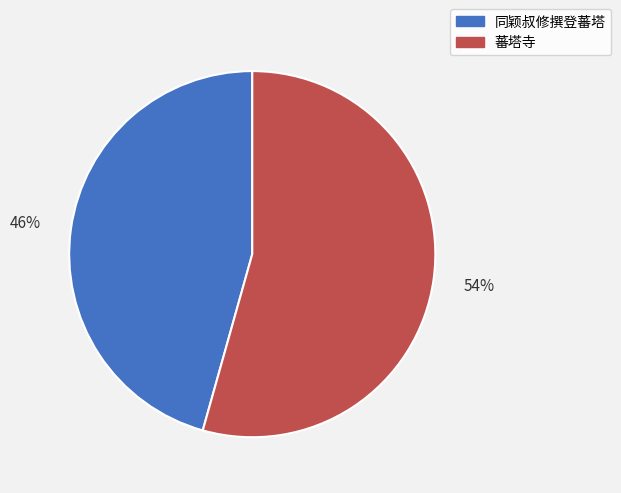

Combined, do 同颖叔修撰登蕃塔 and 蕃塔寺 account for over 50%?

Yes